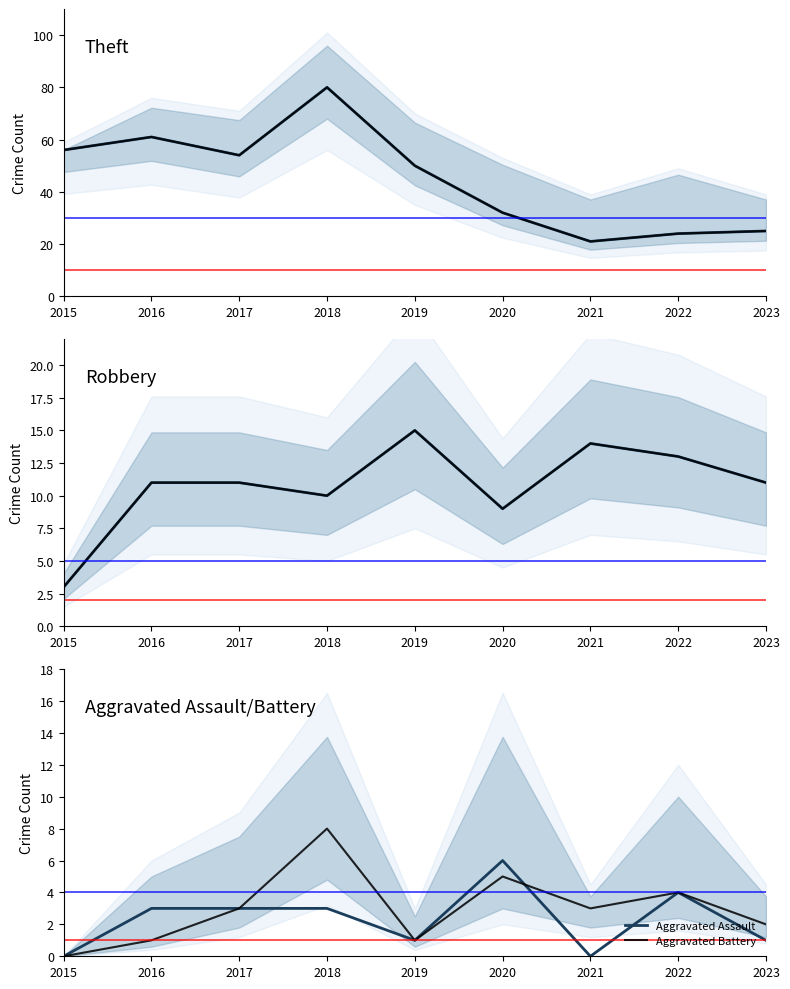

True or false: Aggravated Battery and Robbery cross at least once.

False